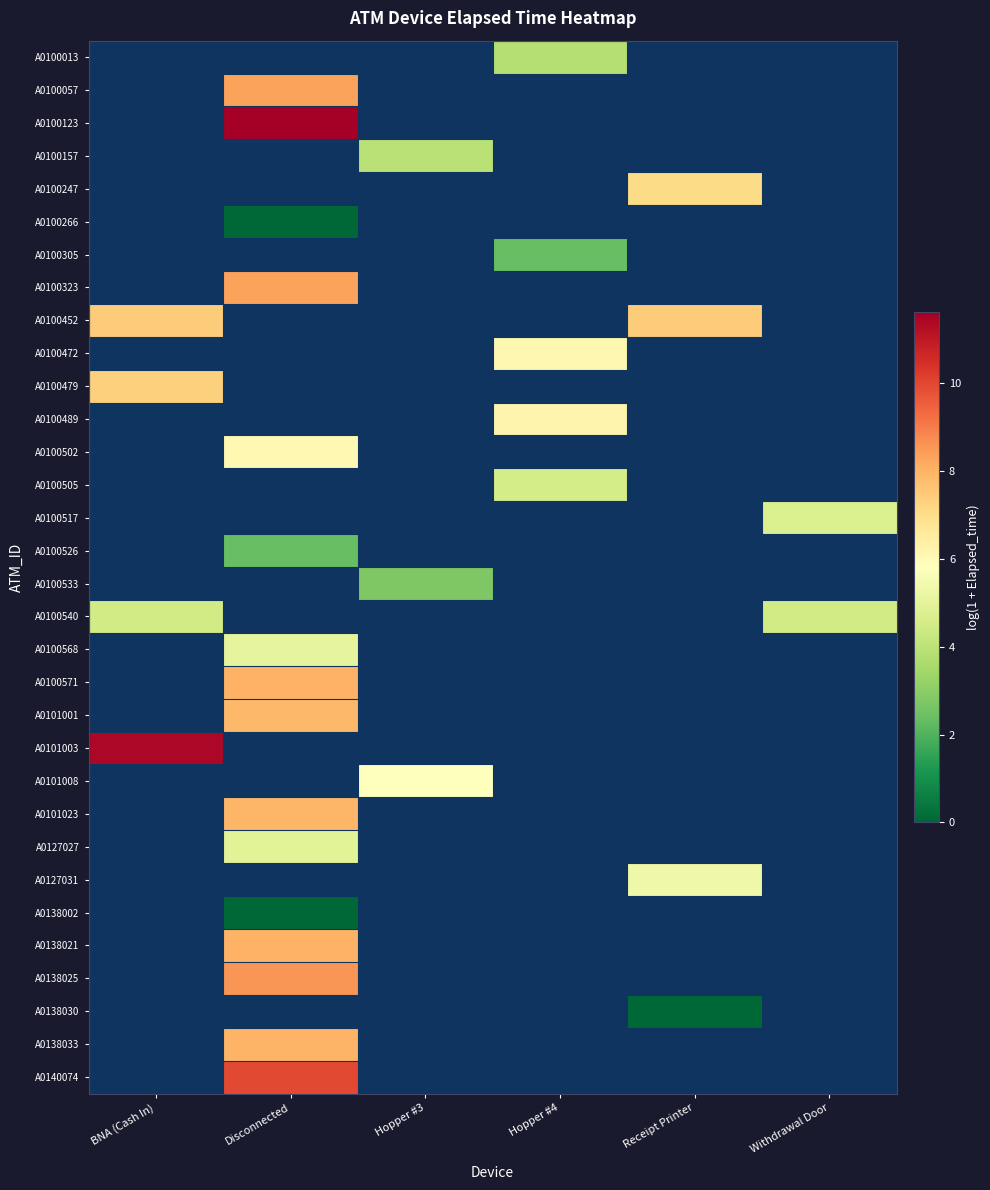

What is the total value across all series at Disconnected?

105.2